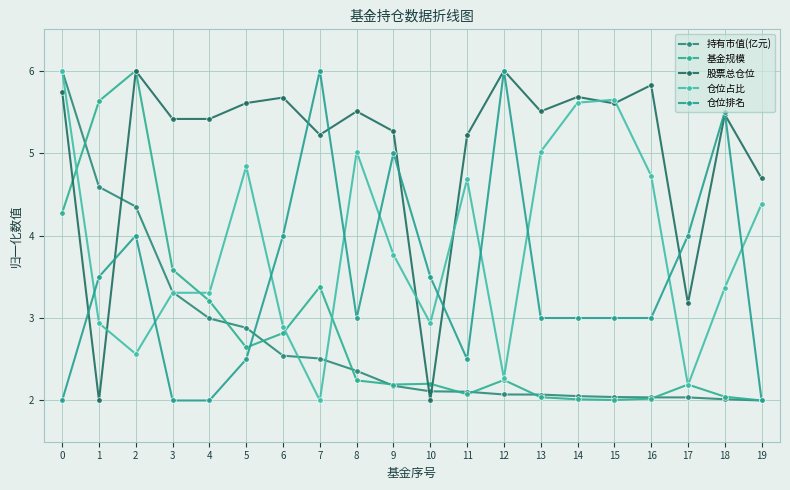

What is the total value across all series at 9?

18.4